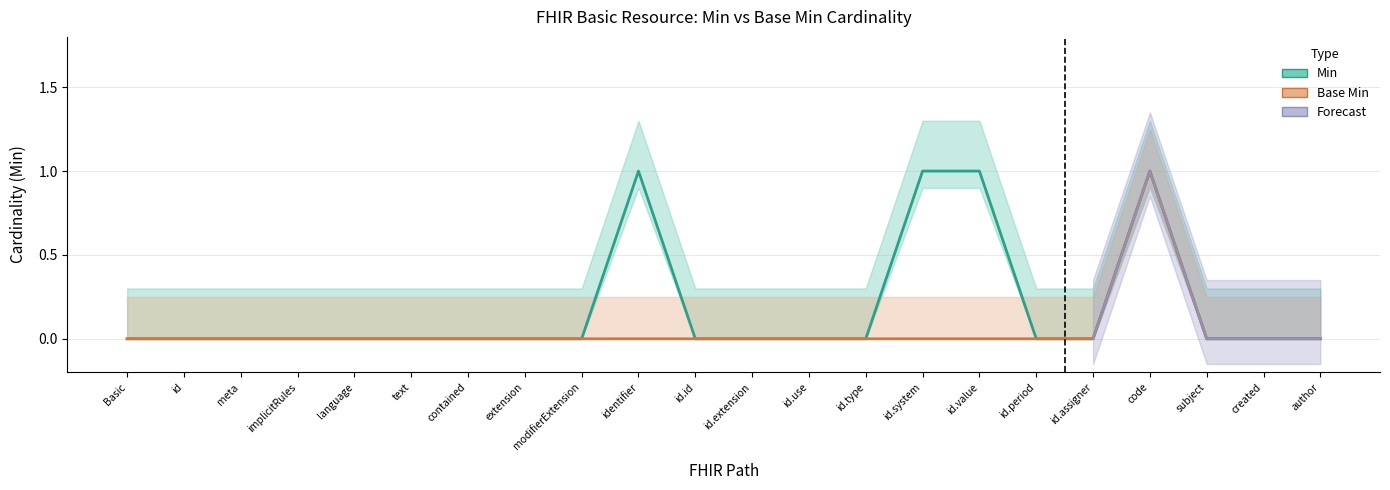

True or false: base_min_values has a value of 1 at id.

False